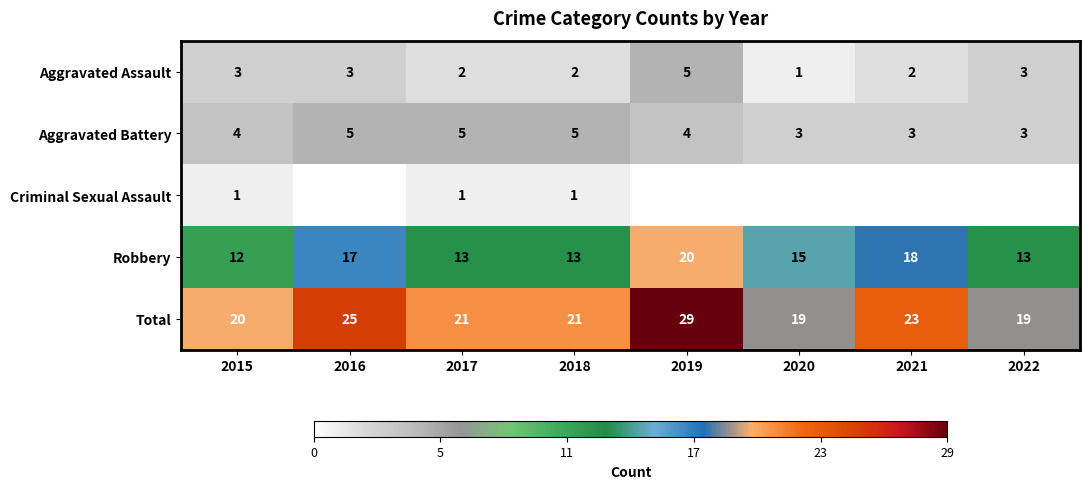

What is the sum of the Robbery values at 2020 and 2017?

28